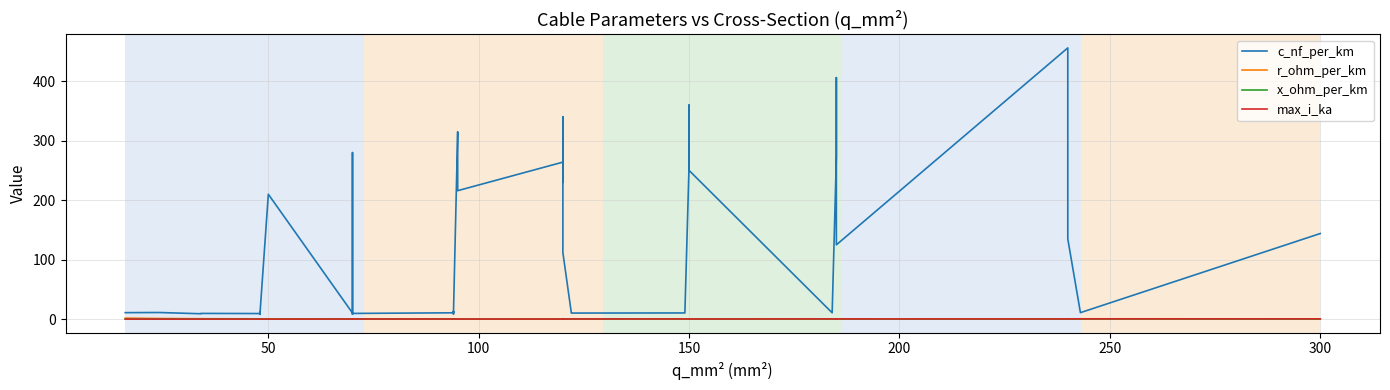

What is the difference between the maximum and minimum values in the r_ohm_per_km series?

1.8